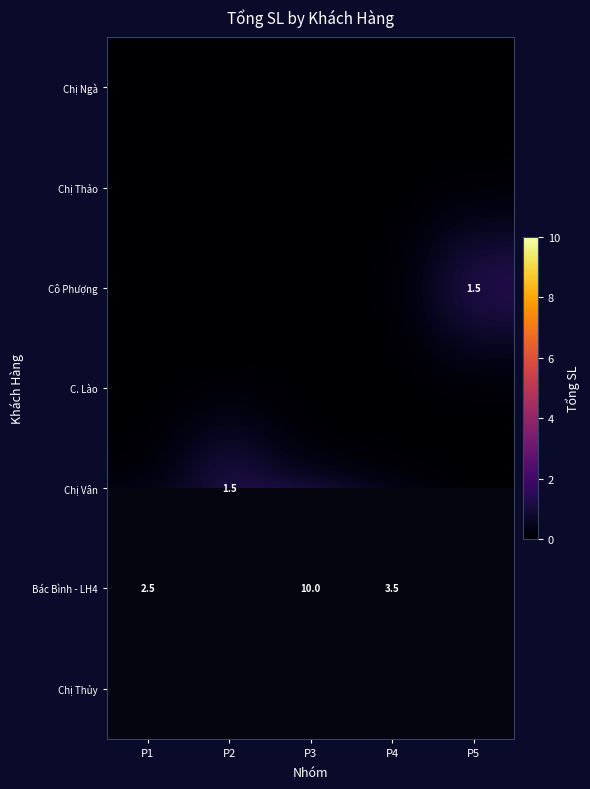

What is the difference between the highest and lowest values at P5?

1.5